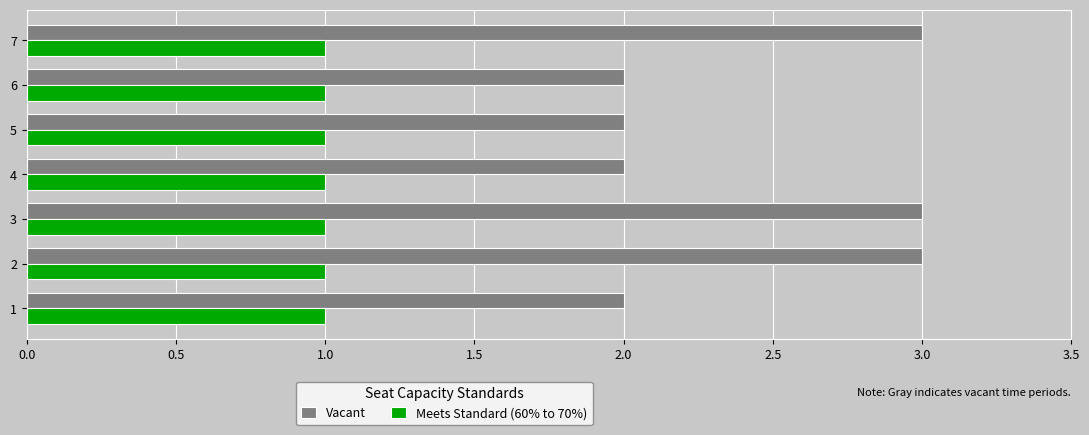

What is the total value across all series at 7?

4